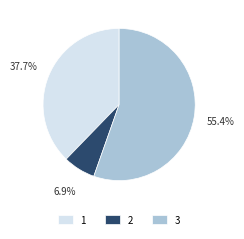

What is the majority slice?

3